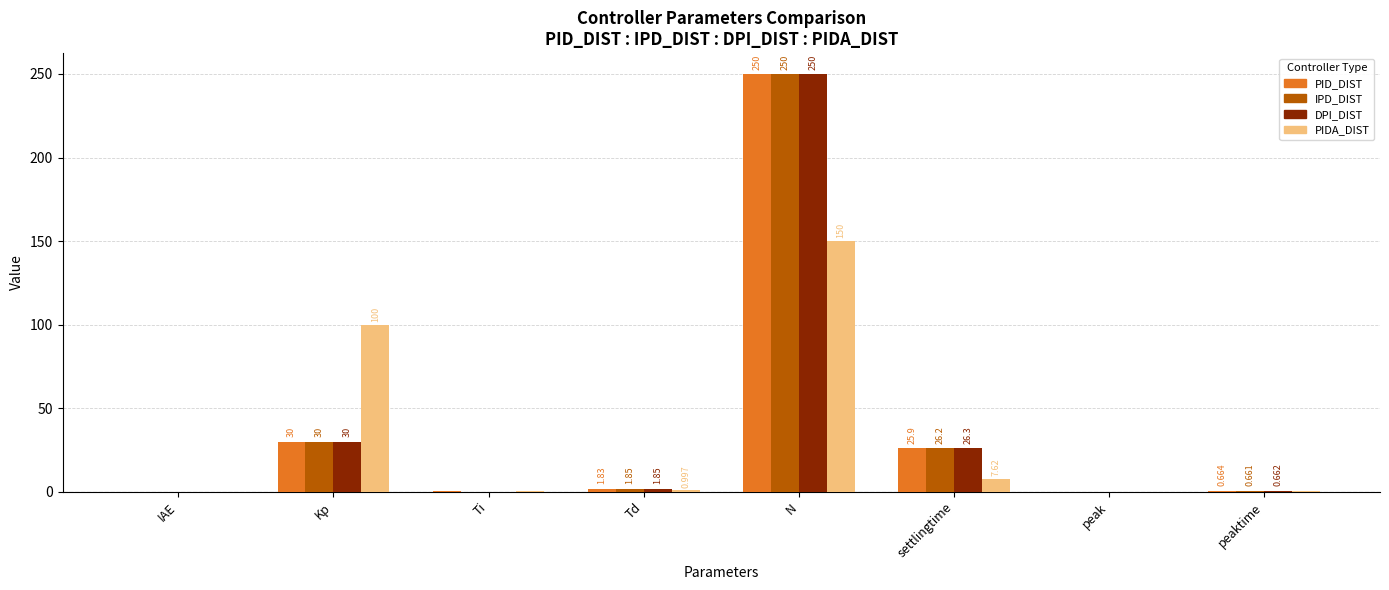

Which series has the largest total across all categories?

DPI_DIST